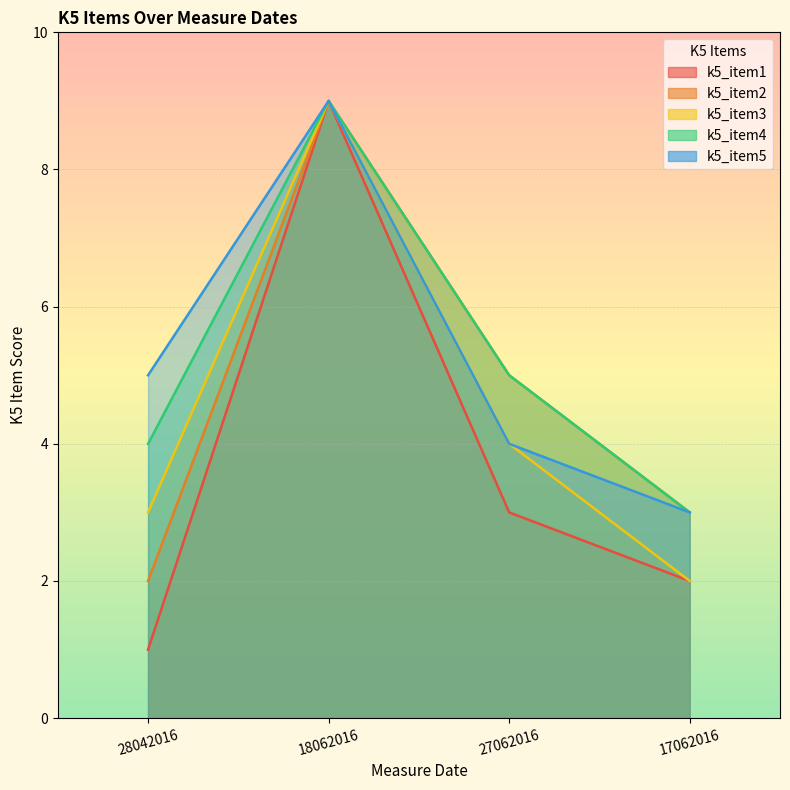

Which series has the largest range (max minus min)?

k5_item1